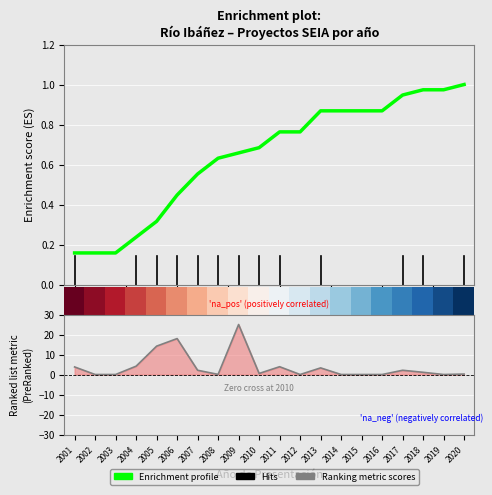

At which category does the chart reach its peak across all series?

2009